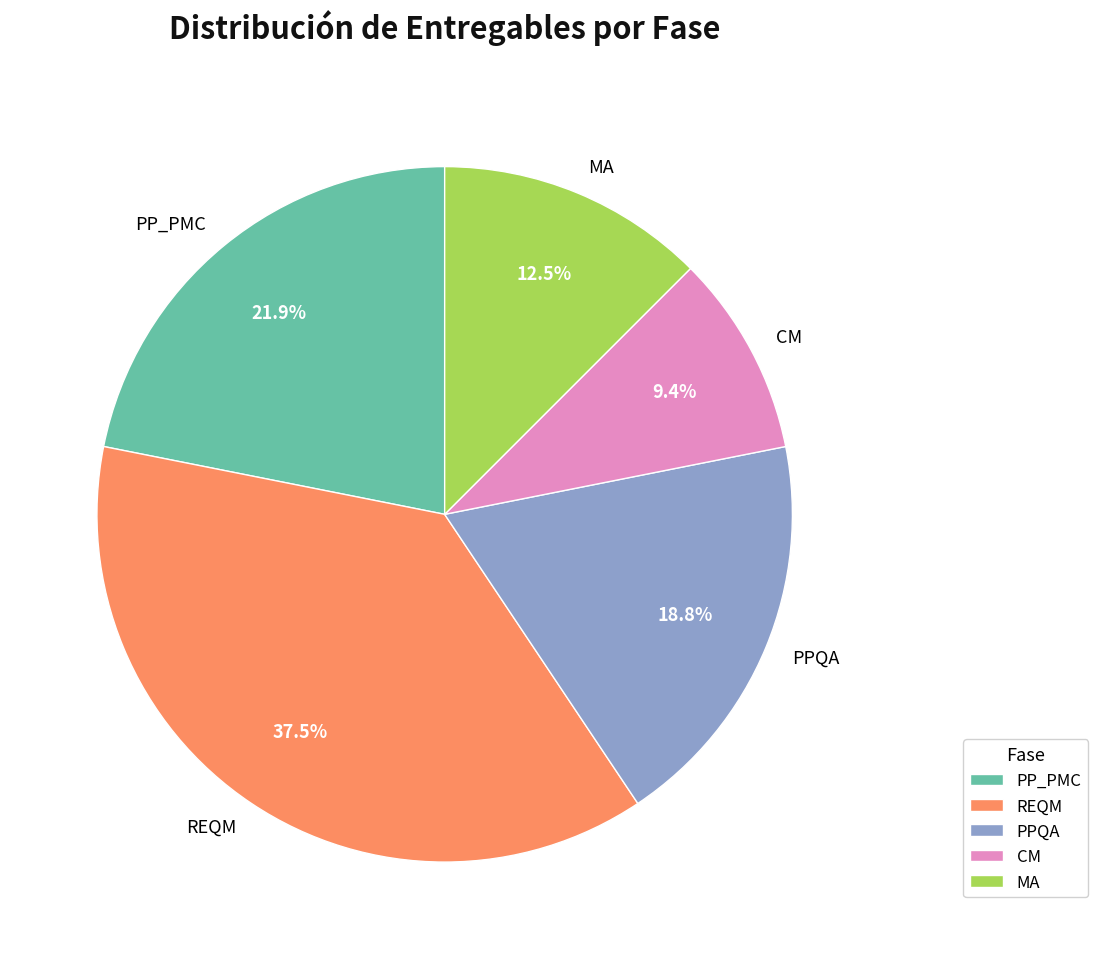

Rank the categories by value from highest to lowest.

REQM, PP_PMC, PPQA, MA, CM